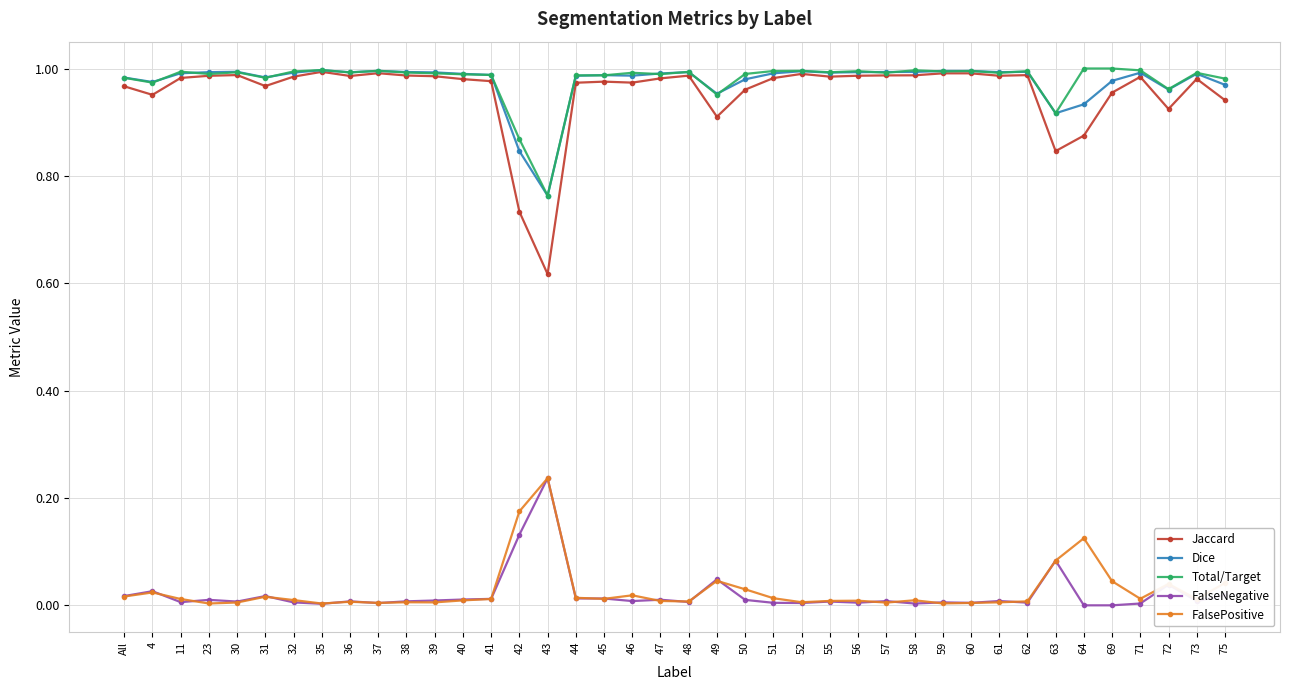

Count the number of data series in this chart.

5